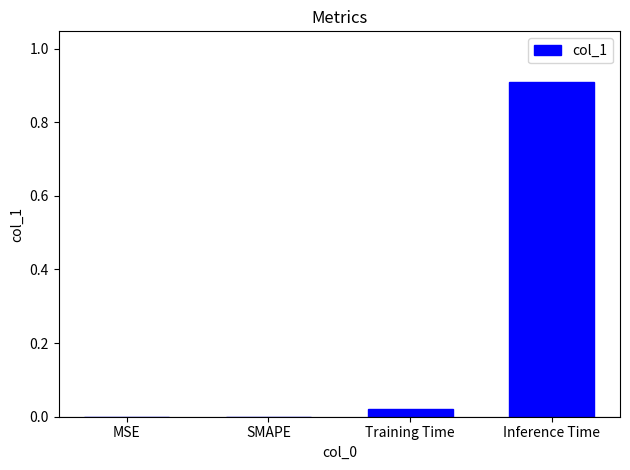

True or false: the data shows 0.9 at Inference Time.

True